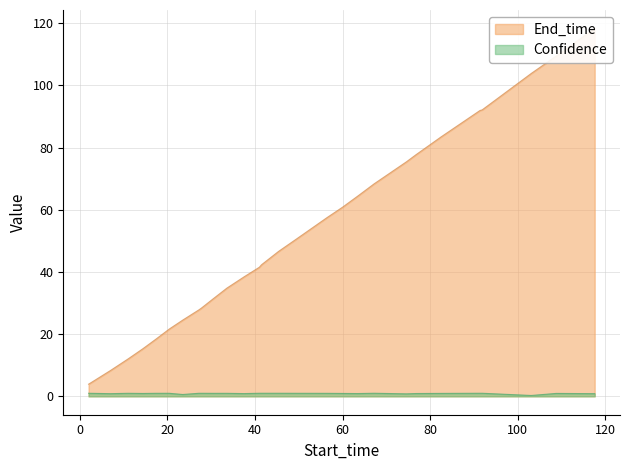

Reading left to right, what are all the values shown in this chart?

End_time: 3.9	8.3	12.0	15.3	18.4	21.6	24.5	27.8	28.4	31.4	34.8	38.4	41.5	42.3	46.6	50.7	57.4	60.8	64.4	68.3	75.4	77.7	83.4	91.9	92.1	103.8	109.4	118.3
Confidence: 1.0	0.9	1.0	0.9	1.0	1.0	0.6	1.0	1.0	1.0	1.0	0.9	1.0	1.0	1.0	1.0	1.0	0.9	0.9	1.0	0.8	0.9	0.9	1.0	1.0	0.3	0.9	0.9